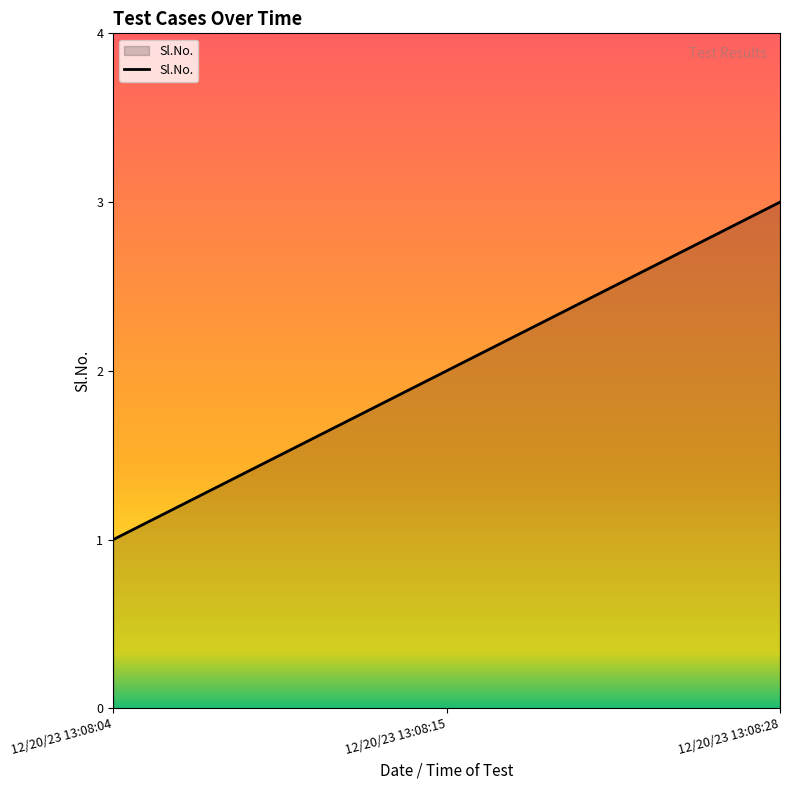

Which has a higher value, 12/20/23 13:08:04 or 12/20/23 13:08:28?

12/20/23 13:08:28